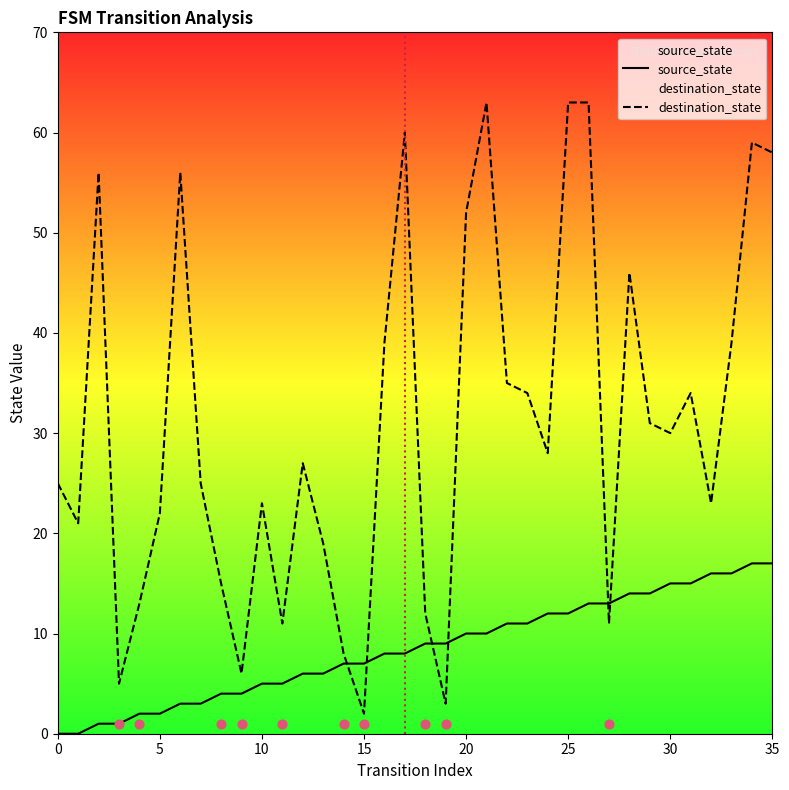

Which series has the largest Y range (max minus min)?

destination_state